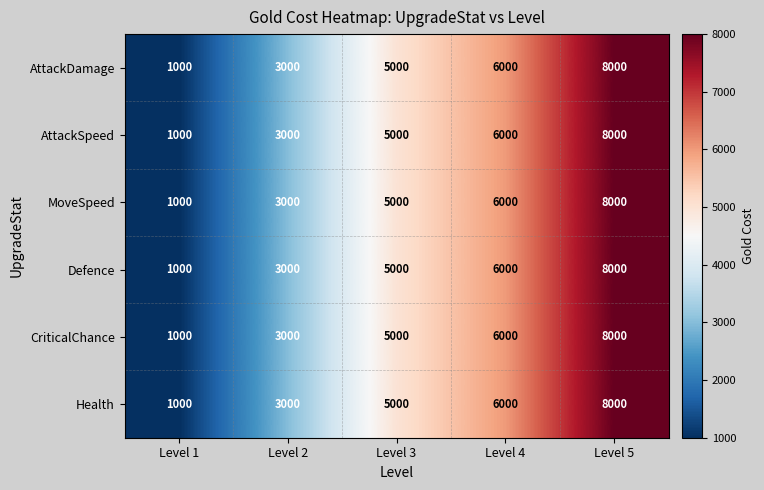

What is the difference between the CriticalChance values at Level 1 and Level 2?

2000